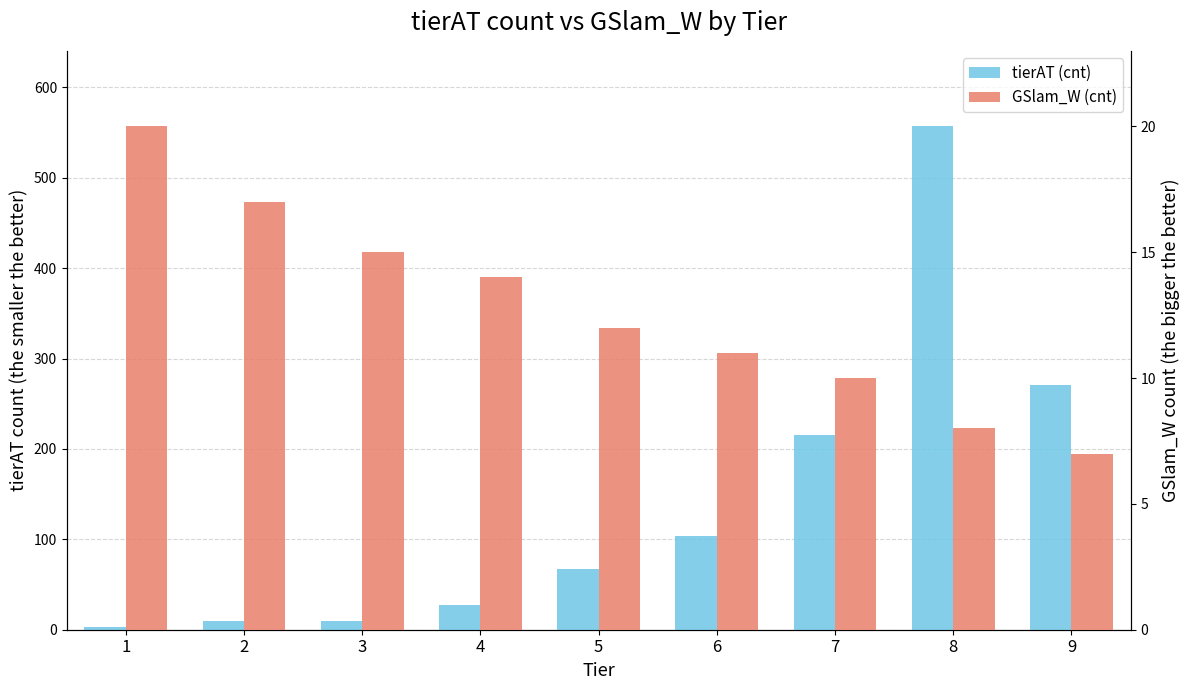

Which series has the largest total across all categories?

tierAT (cnt)